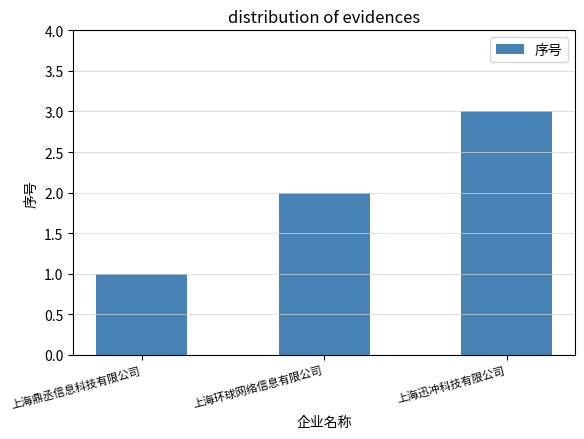

Read the value at 上海迅冲科技有限公司.

3